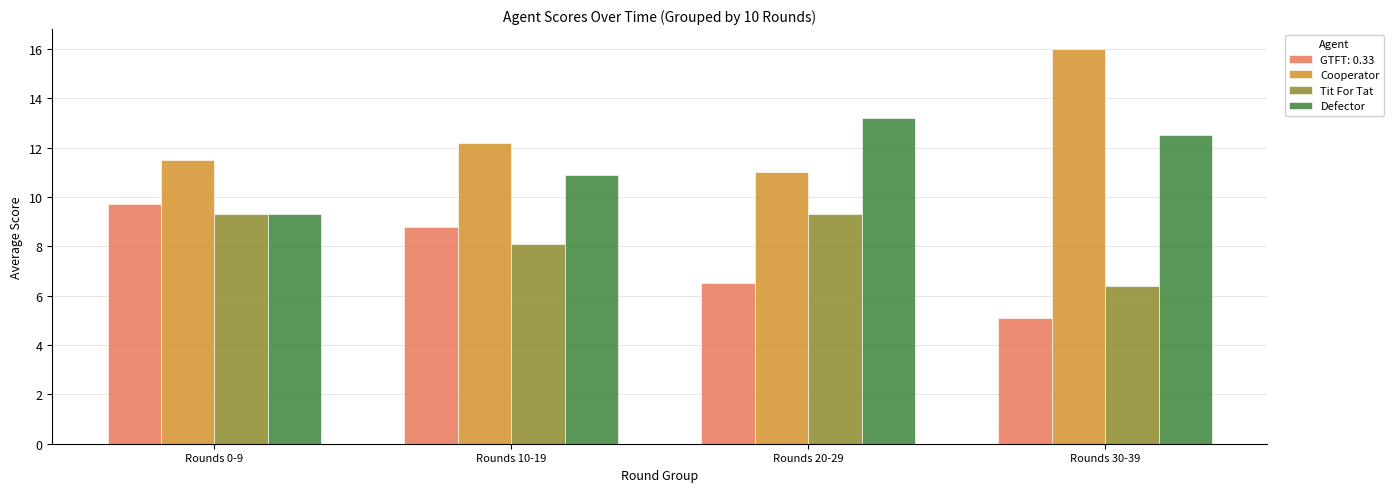

What is the value of the Cooperator bar at the 3rd from the left?

11.0